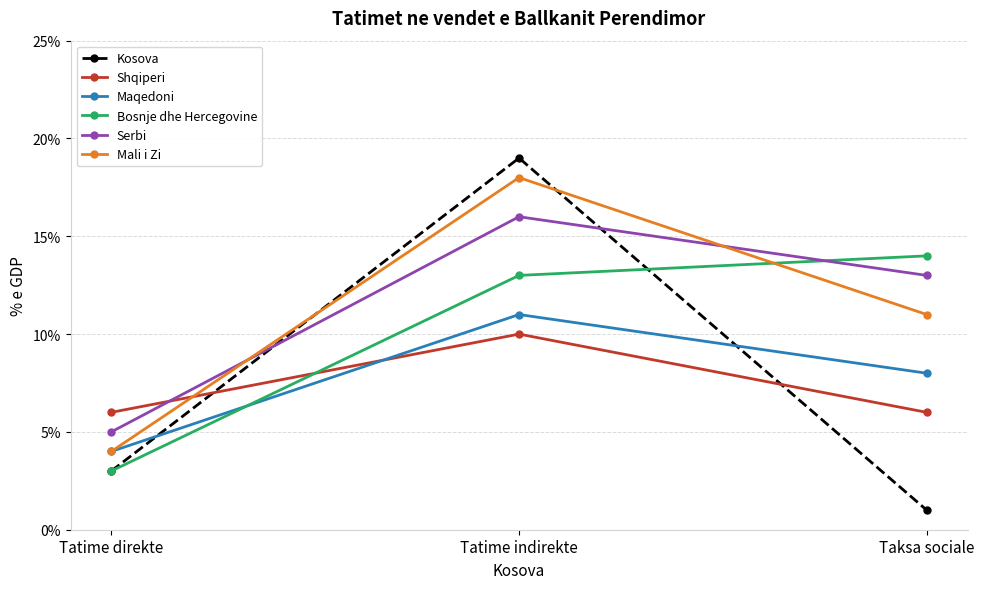

Is it true that Mali i Zi equals 19 at Taksa sociale?

False